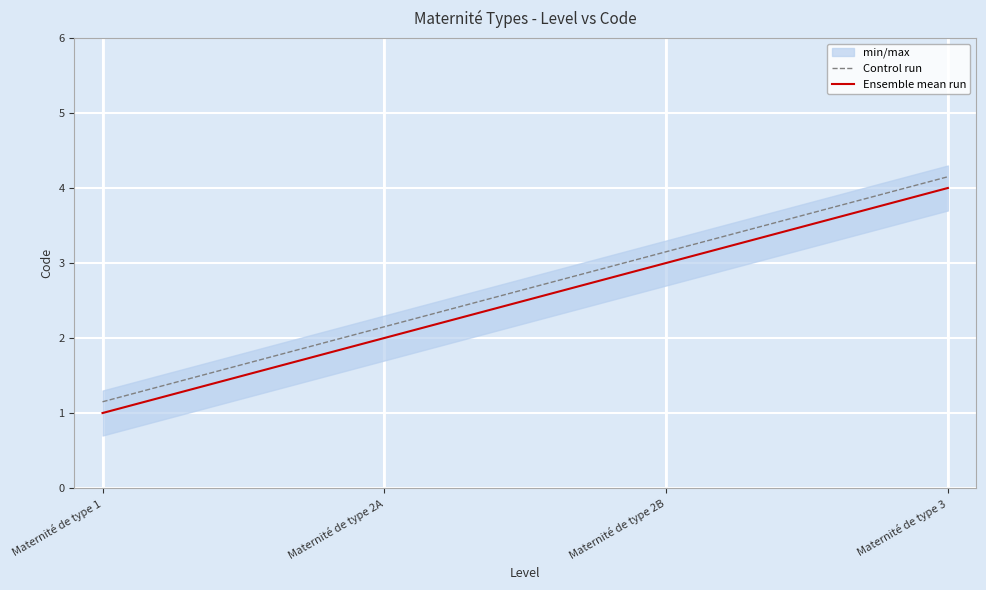

Which series has the widest spread of values?

Control run